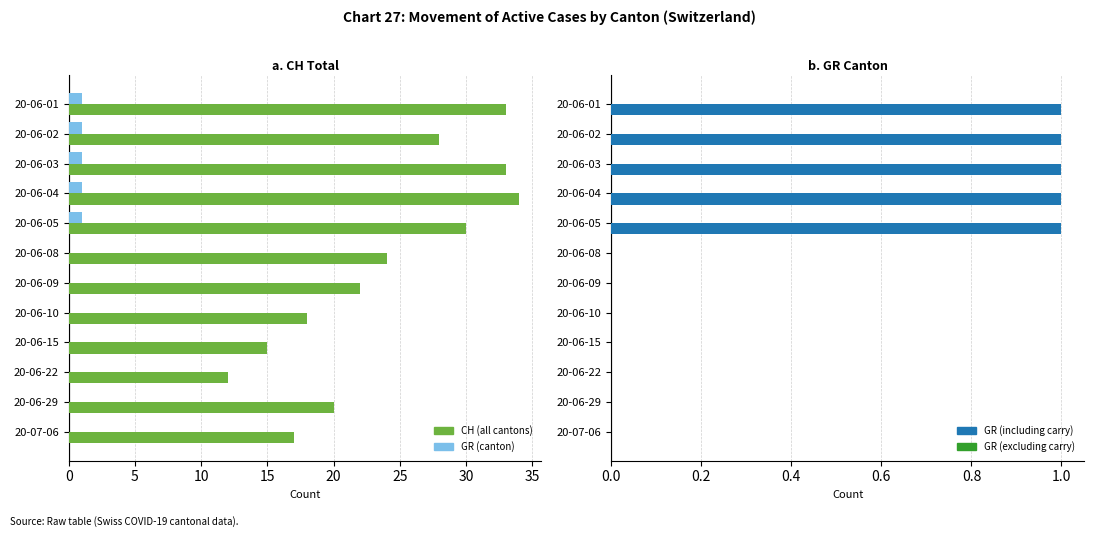

What is the greatest value displayed?

34.0